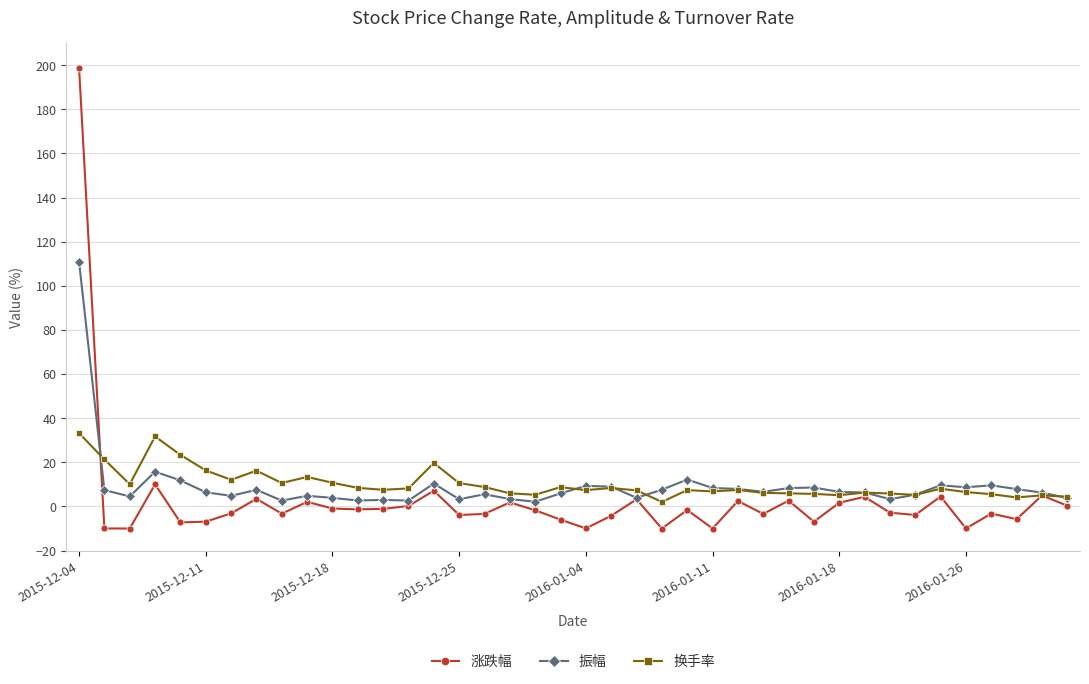

True or false: 涨跌幅 has more than 1 points higher than both neighbors.

True